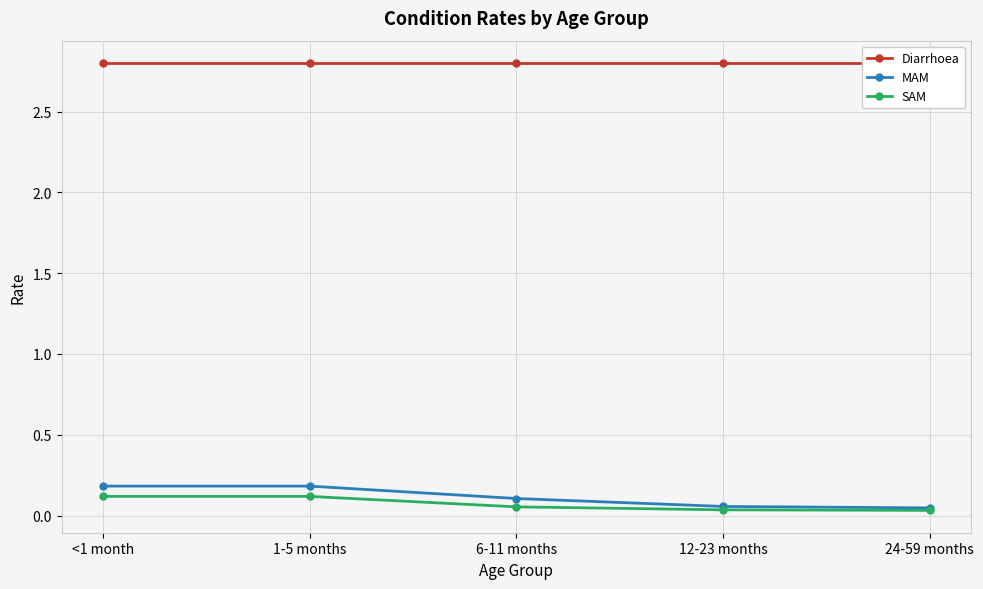

What is the label of the 5th point from the right?

<1 month